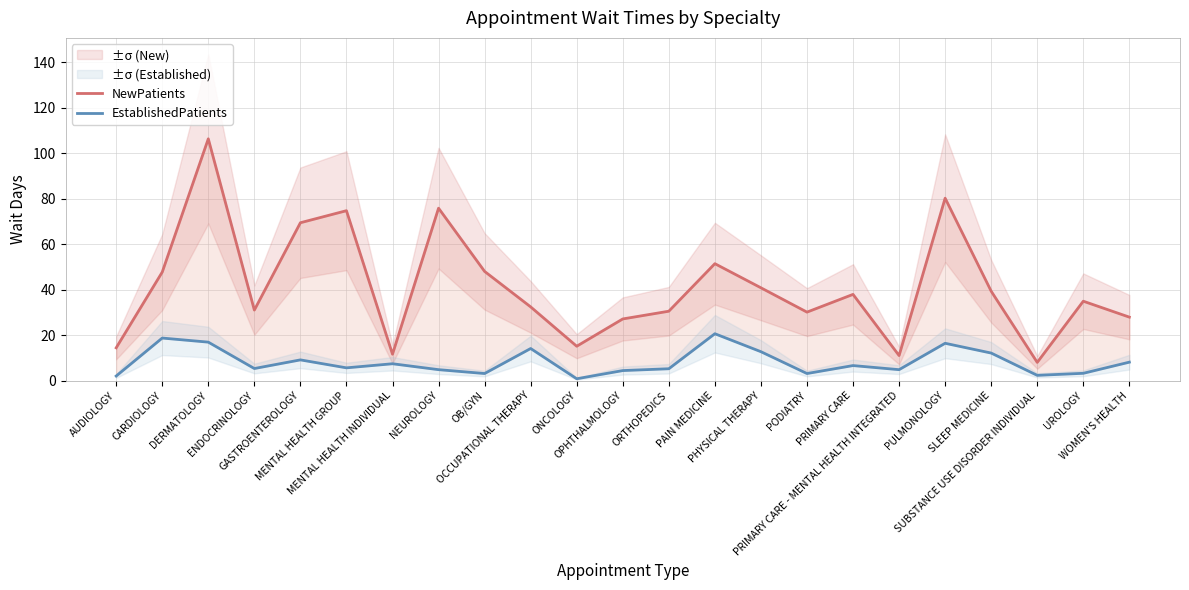

At which label is NewPatients closest to 57?

PAIN MEDICINE